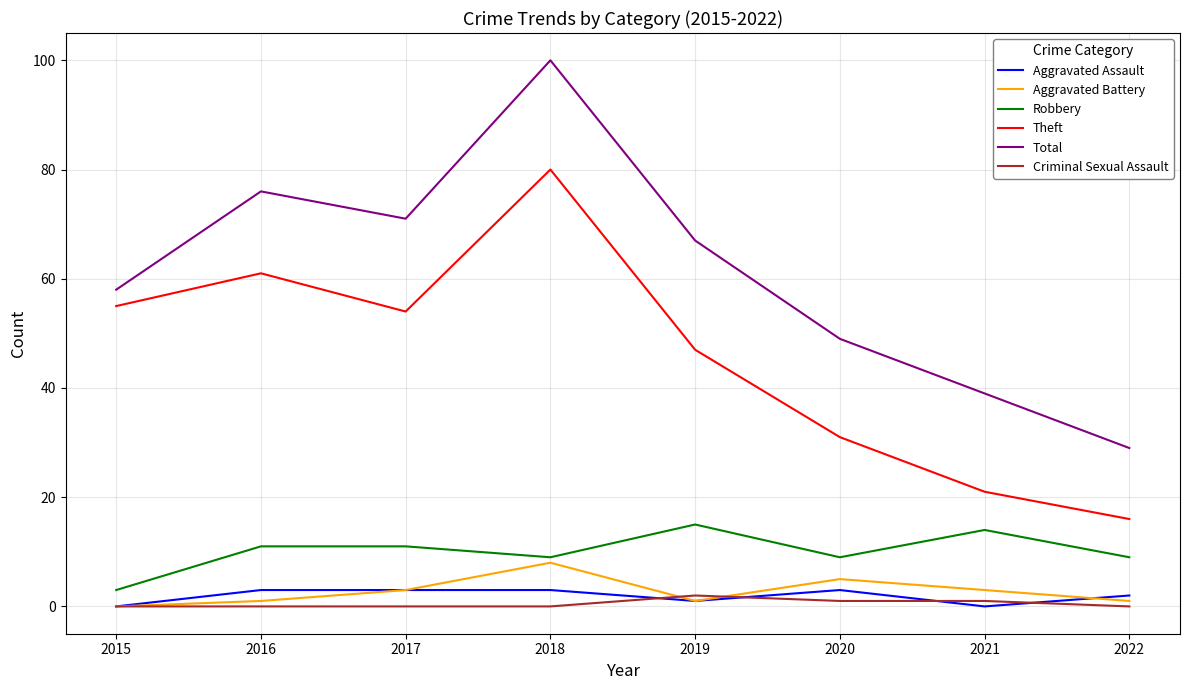

At which label does Aggravated Battery reach its minimum?

2015